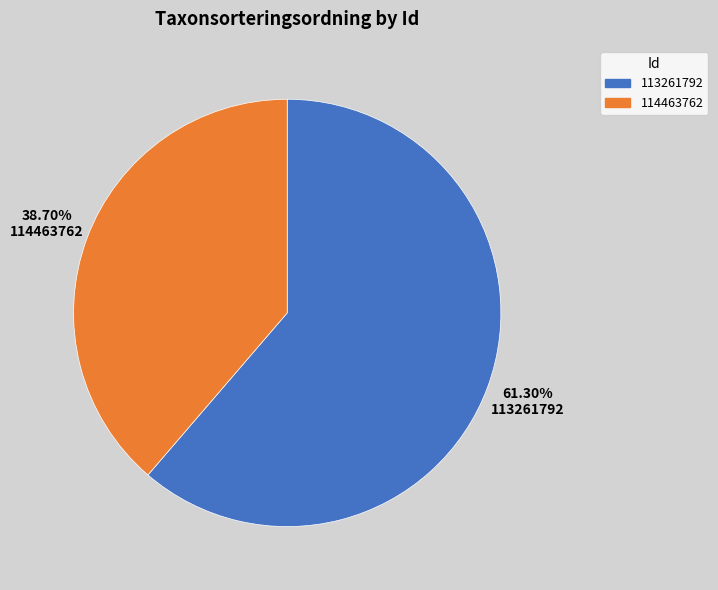

To the nearest percent, what is the average slice percentage?

50%